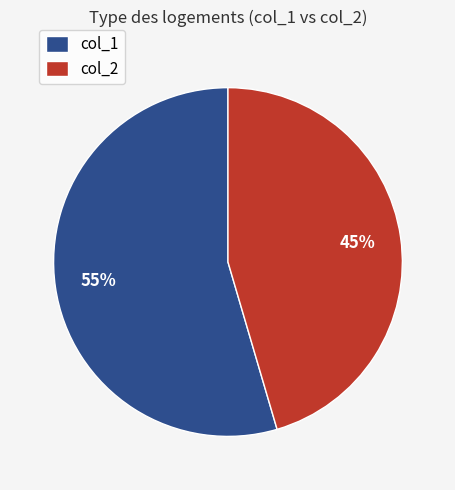

Which has a higher value, col_2 or col_1?

col_1